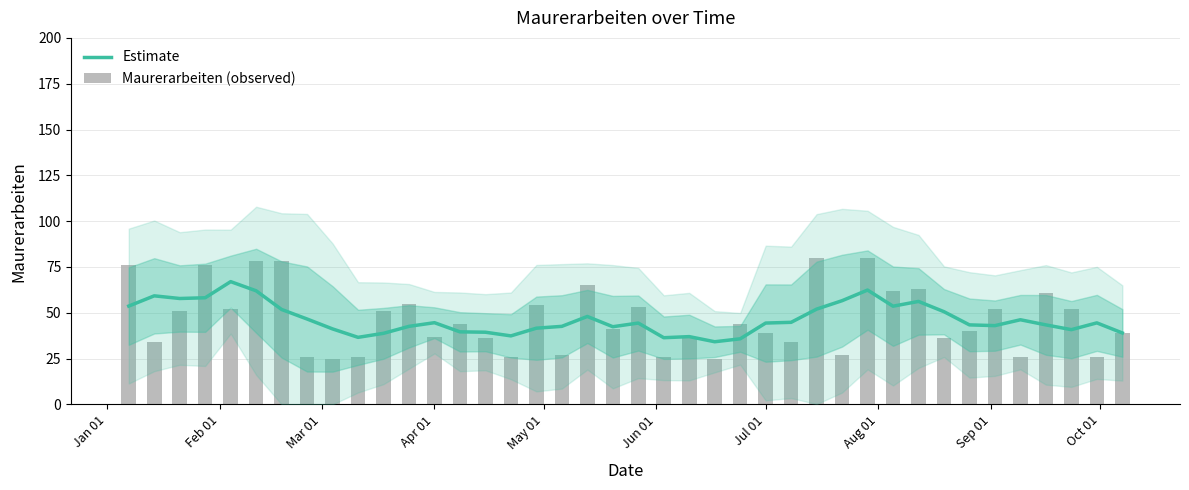

Which series has the widest spread of values?

Maurerarbeiten (observed)